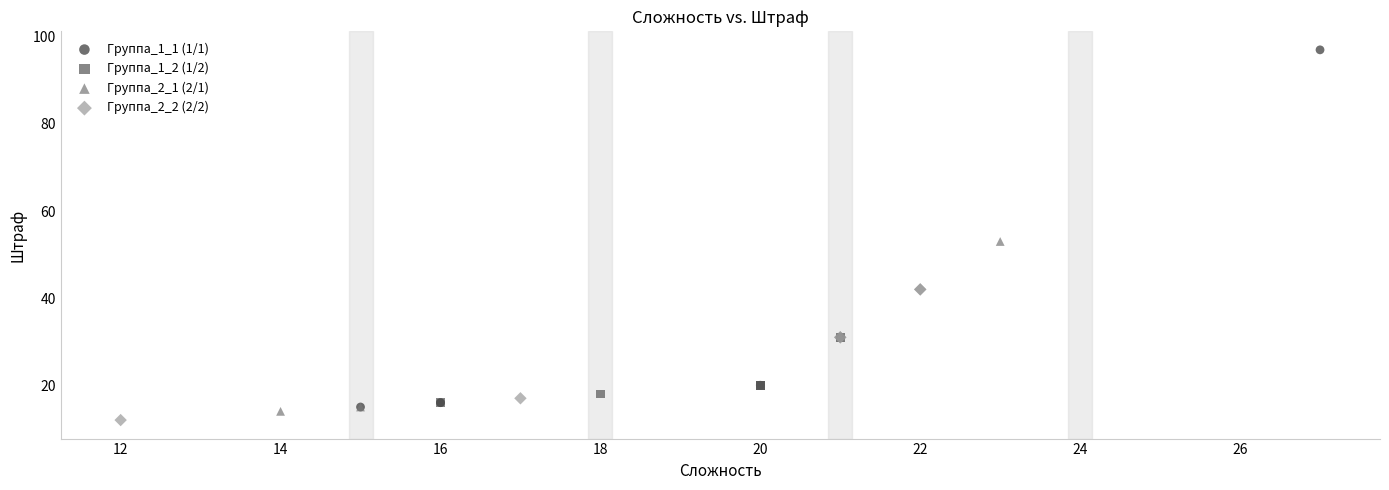

Which series reaches the maximum Y coordinate?

Группа_1_1 (1/1)